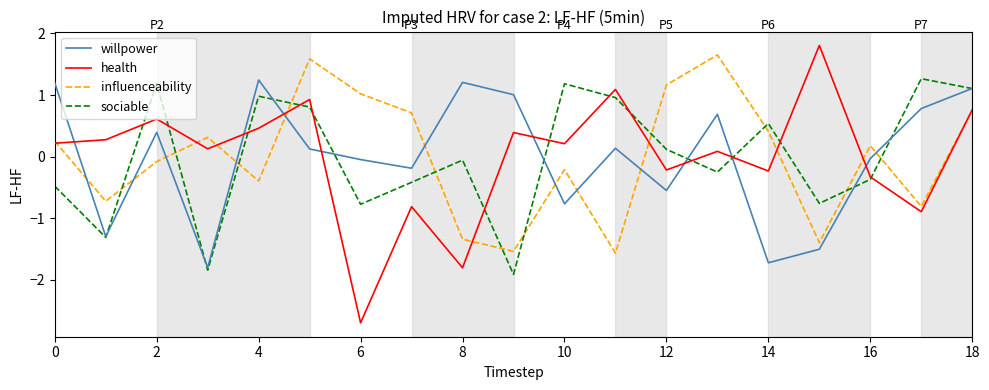

How many series are shown in this chart?

4